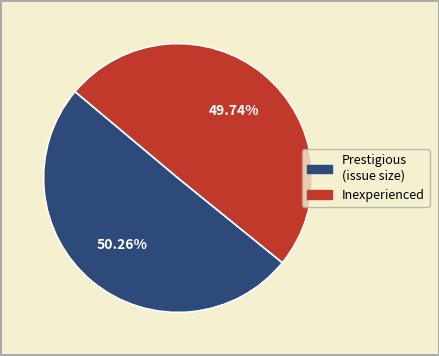

Is there a majority slice in this chart?

Yes